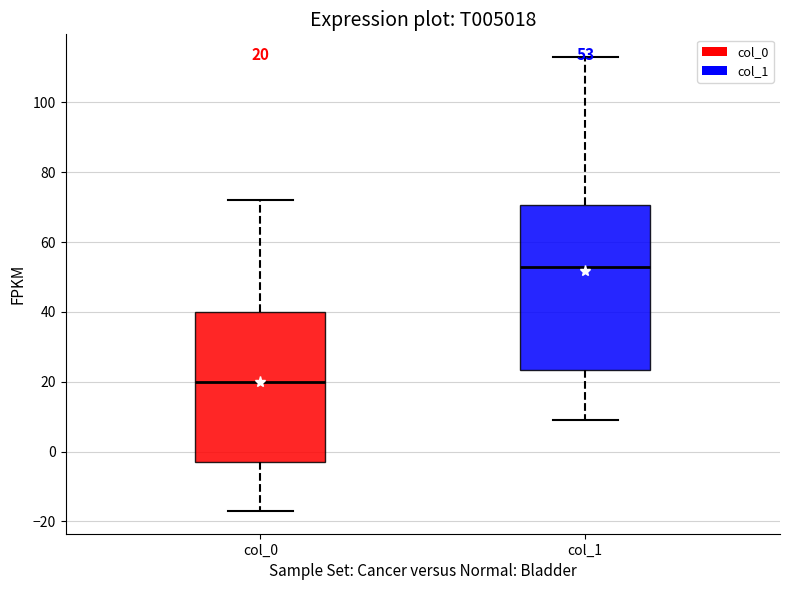

Which box's median line is the highest?

col_1